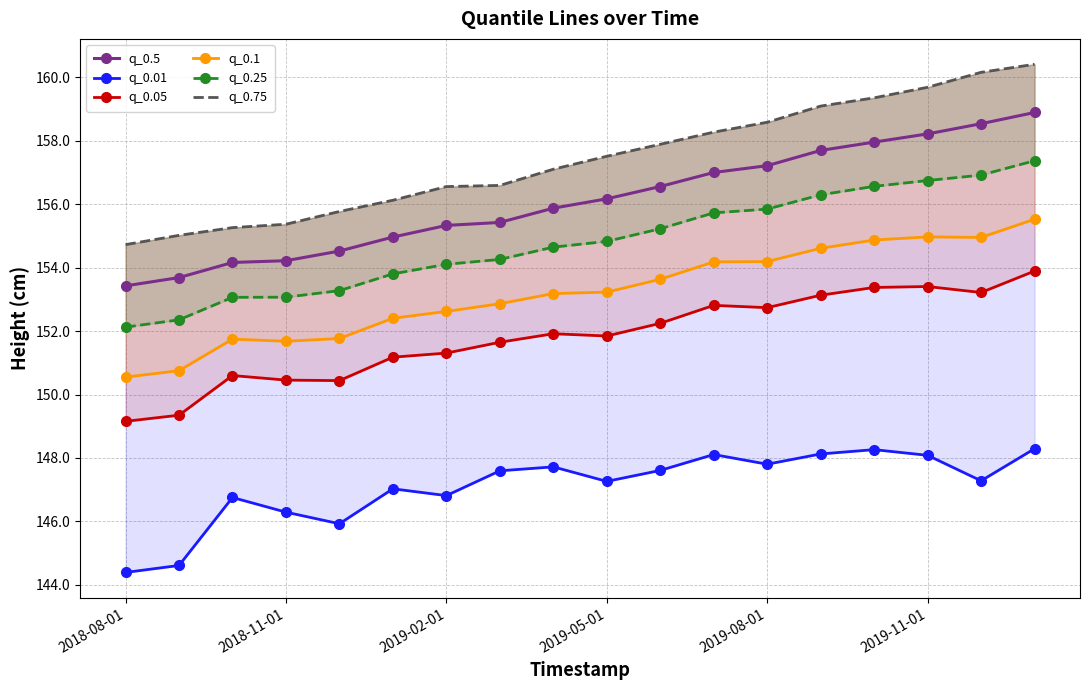

What is the lowest value of the q_0.5 series?

153.4